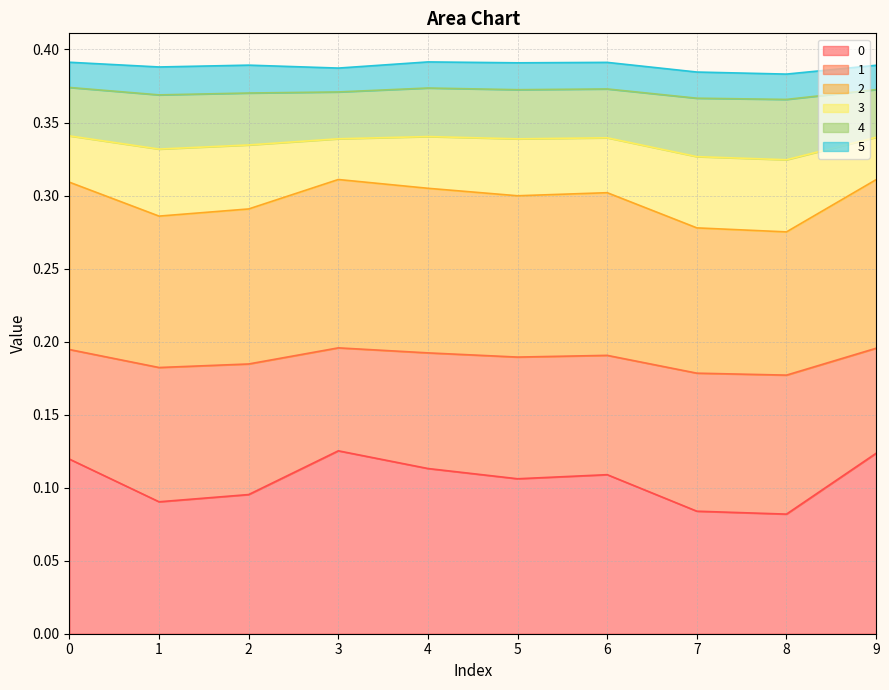

Does the chart have visible grid lines?

Yes